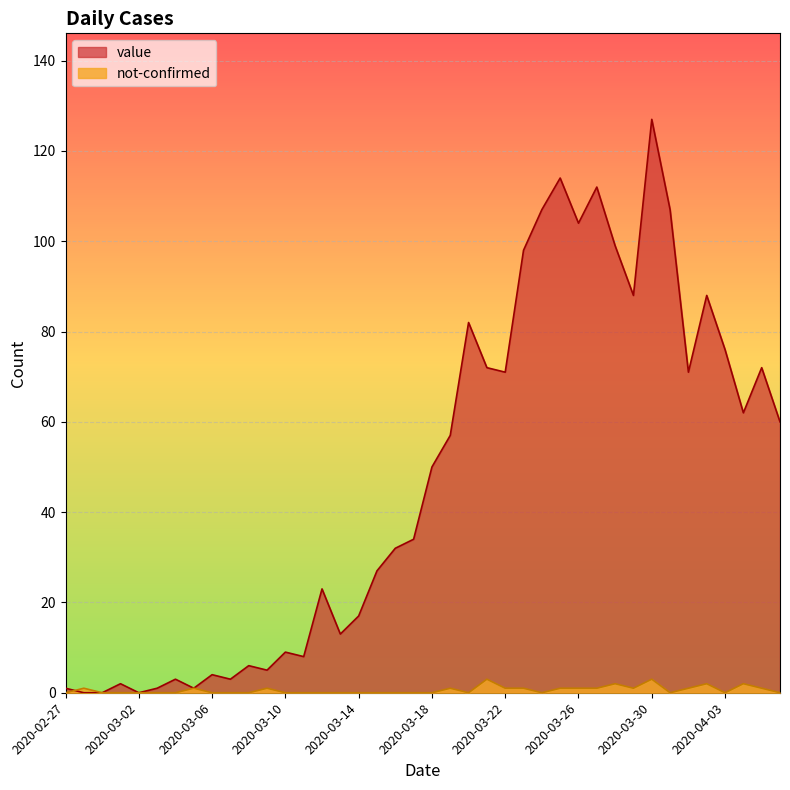

Which has a higher value, 2020-03-02 or 2020-03-26?

2020-03-26